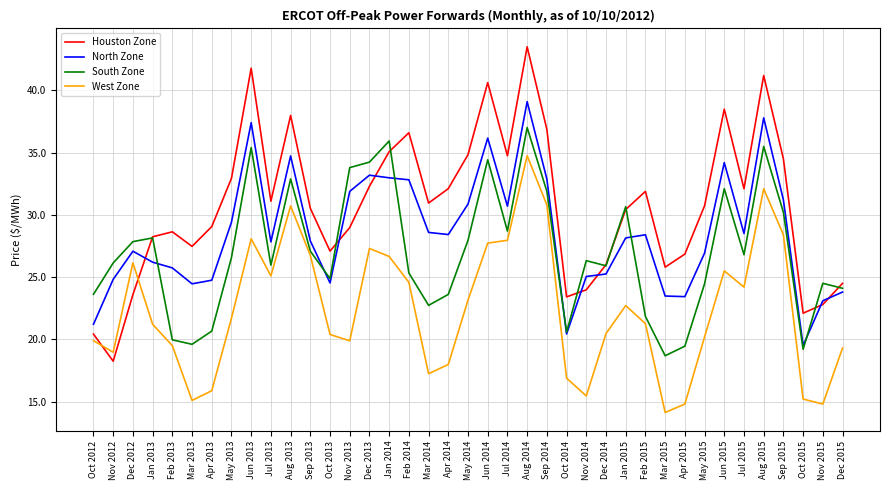

Which series has the largest total across all categories?

Houston Zone